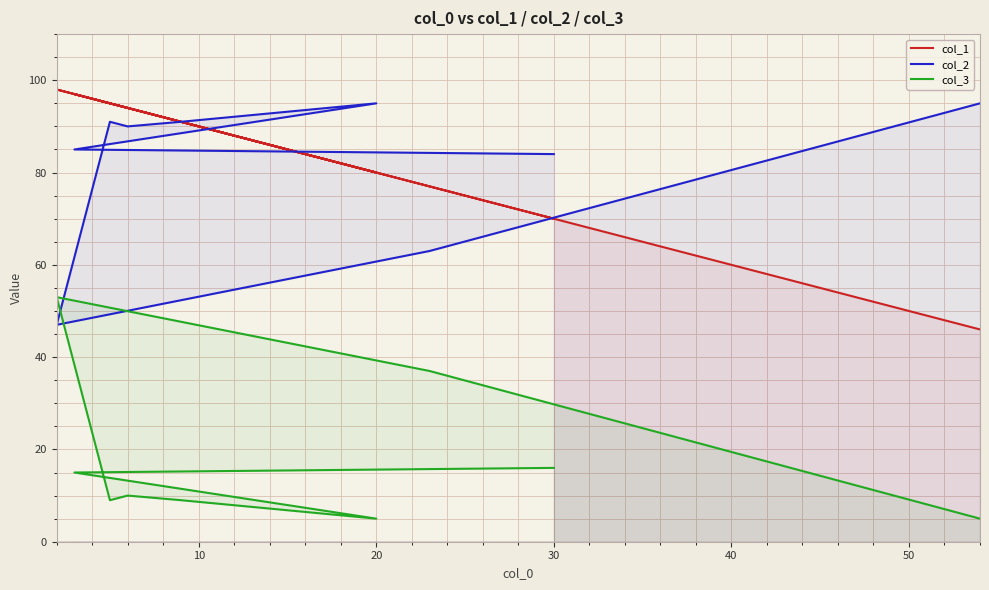

How many interior local valleys does the col_3 series have?

2